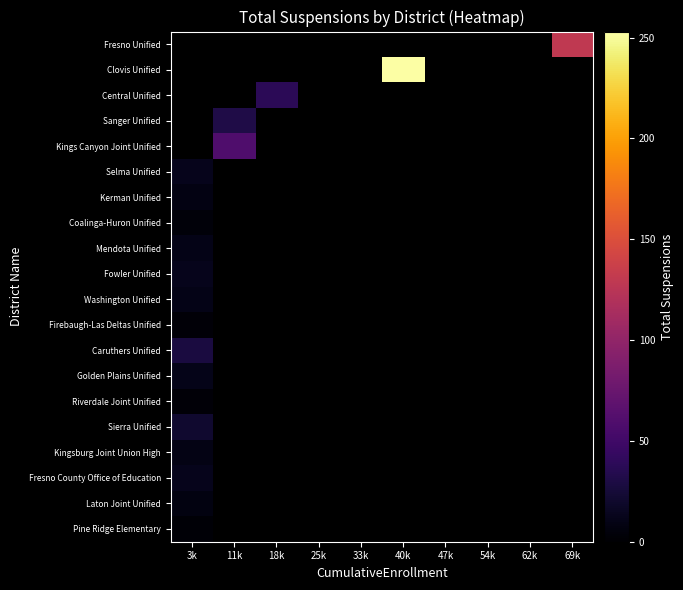

At how many categories does at least one series exceed 39?

3